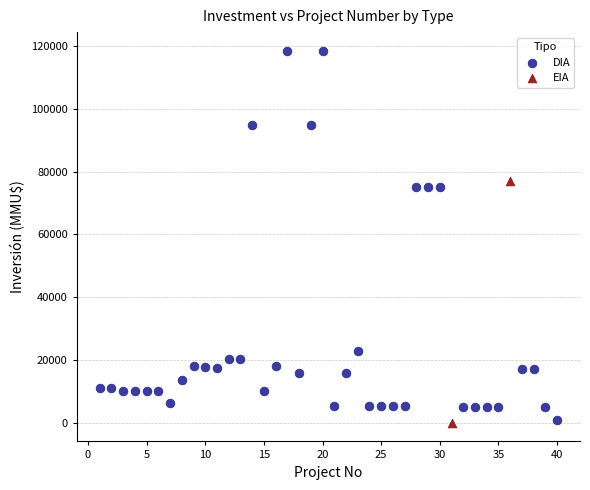

What are all the series names shown in the legend?

DIA, EIA